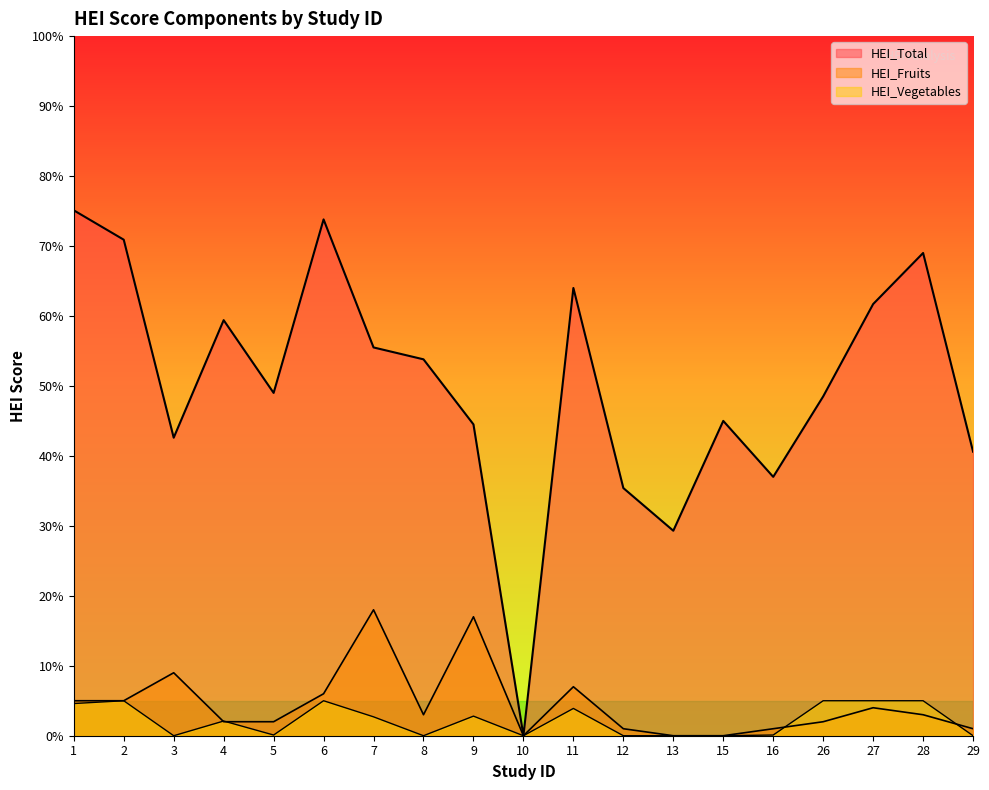

At which category is the sum across all series the highest?

6